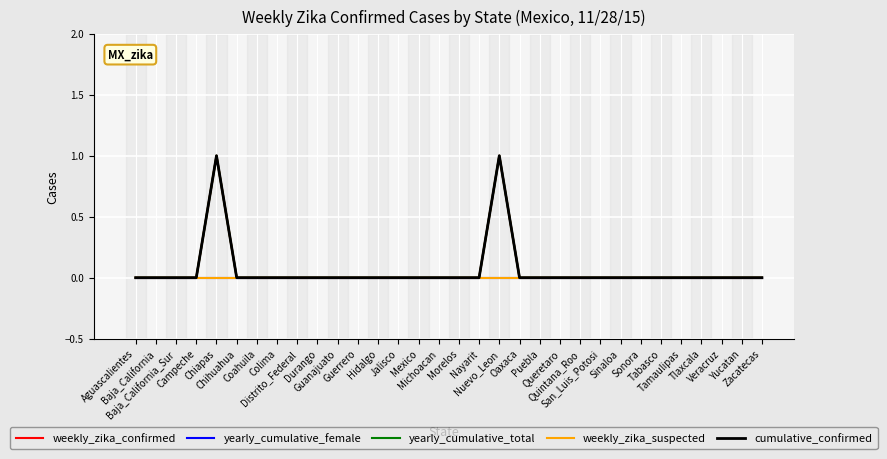

List the labels in order of cumulative_confirmed value, largest first.

Chiapas, Nuevo_Leon, Aguascalientes, Baja_California, Baja_California_Sur, Campeche, Chihuahua, Coahuila, Colima, Distrito_Federal, Durango, Guanajuato, Guerrero, Hidalgo, Jalisco, Mexico, Michoacan, Morelos, Nayarit, Oaxaca, Puebla, Queretaro, Quintana_Roo, San_Luis_Potosi, Sinaloa, Sonora, Tabasco, Tamaulipas, Tlaxcala, Veracruz, Yucatan, Zacatecas